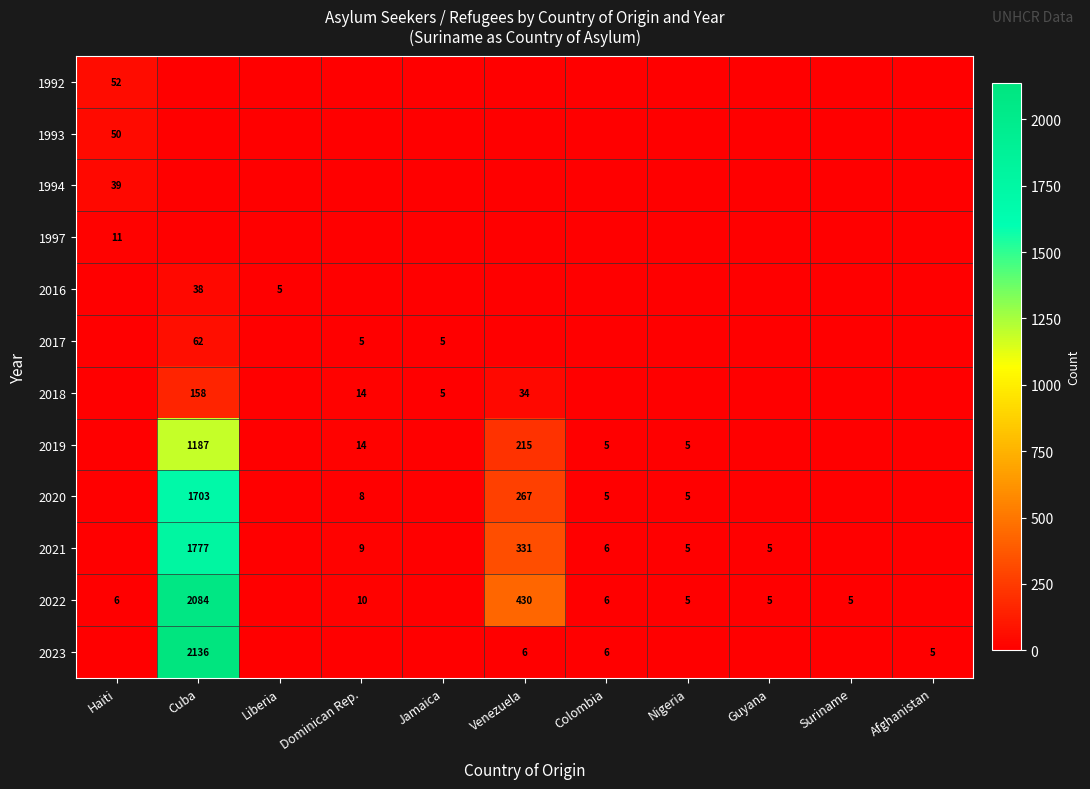

What is the sum of the 2023 values at Colombia and Venezuela?

12